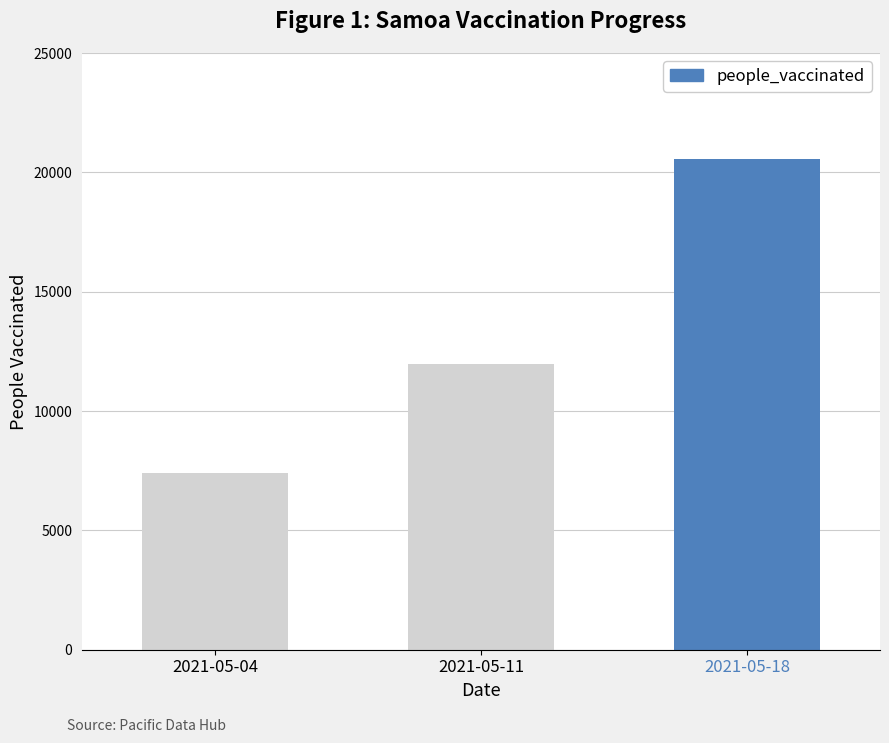

How many distinct data groups are displayed?

1